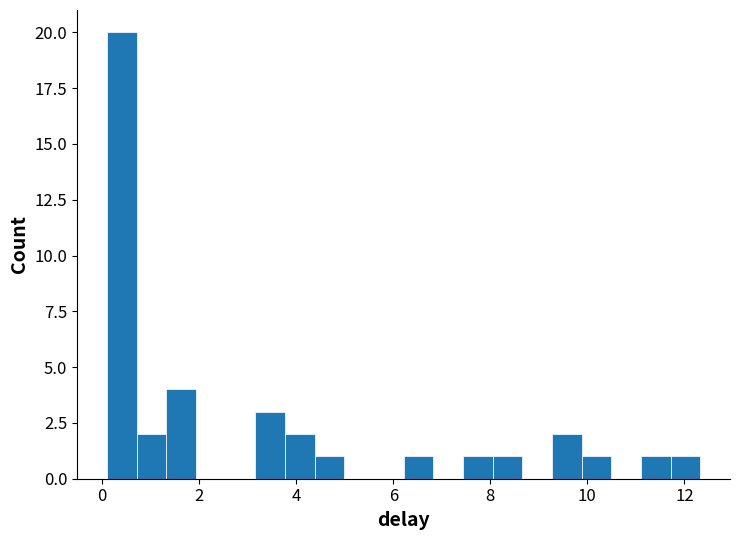

Around what value on the x-axis is the tallest bar? Give the approximate position of its centre, as read against the axis.

0.4